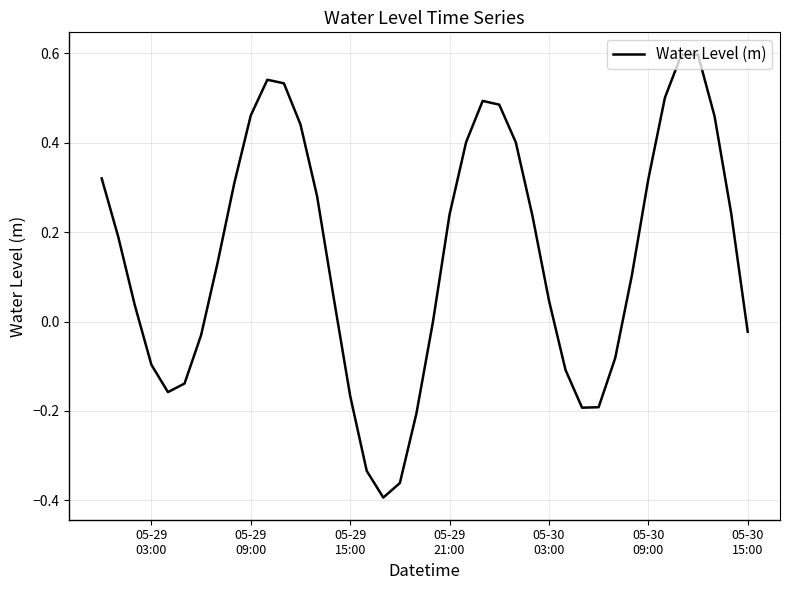

What is the difference between the maximum and minimum values?

1.0